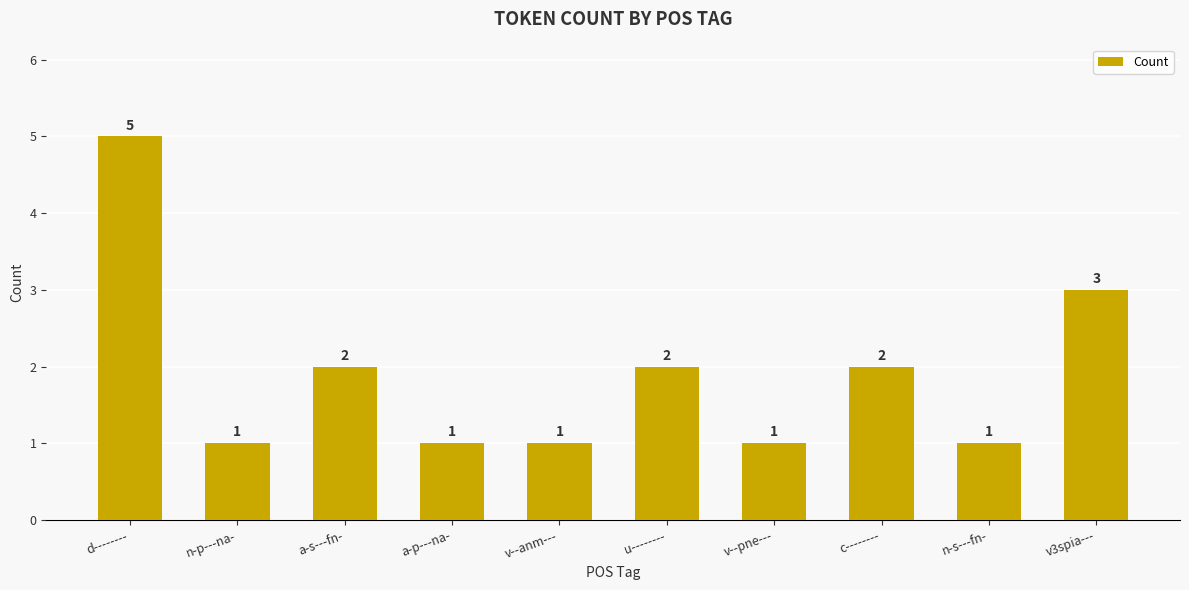

What is the sum of all values?

19